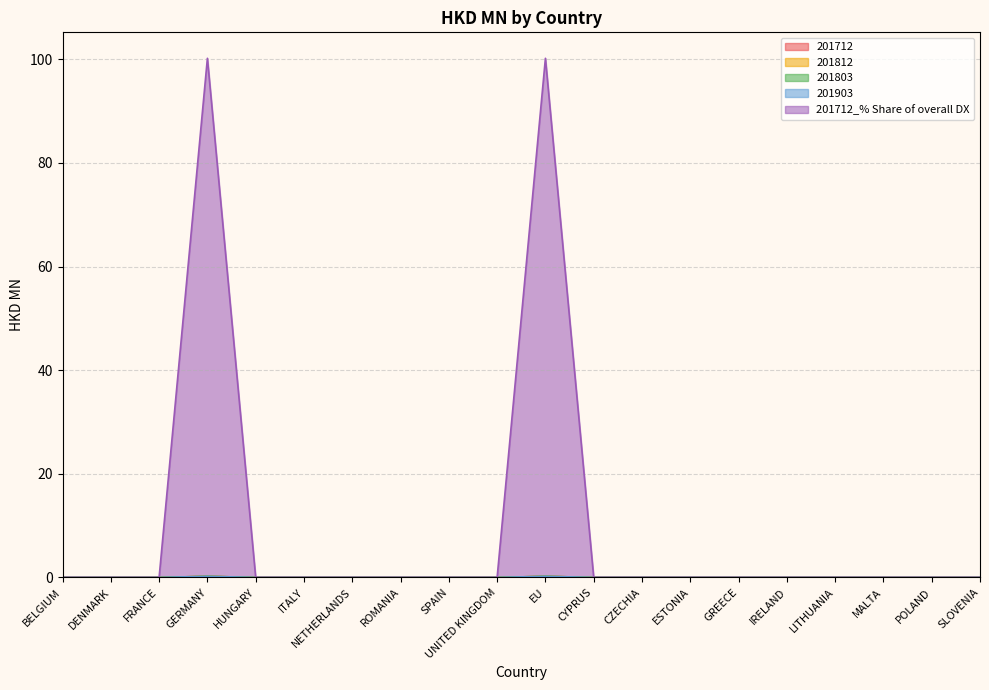

At which category is the sum across all series the highest?

GERMANY